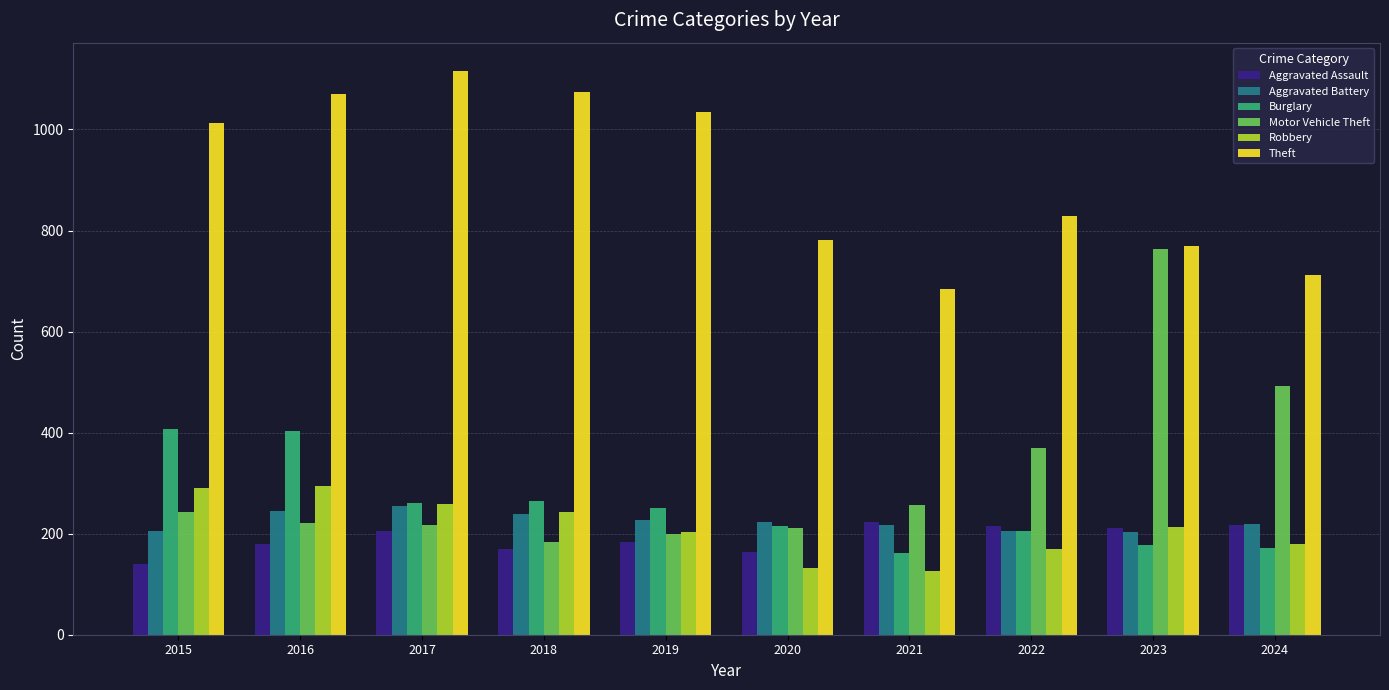

How many values in the Aggravated Battery series are below 223?

5